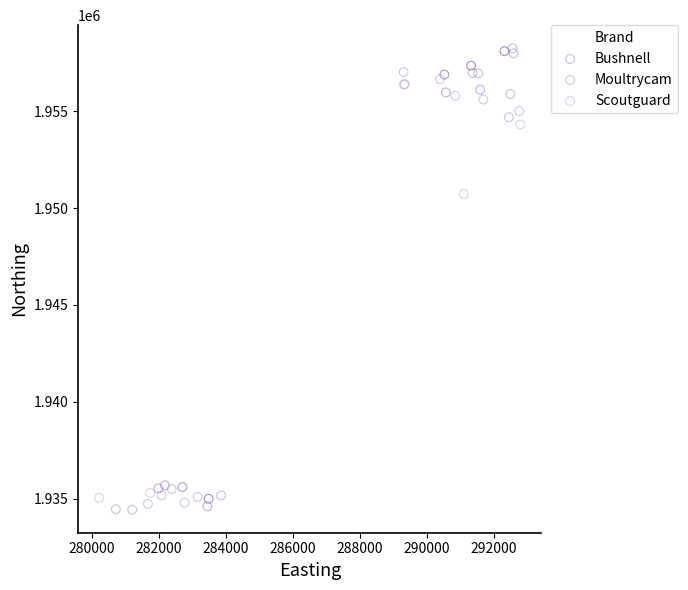

Which series has the largest Y range (max minus min)?

Bushnell